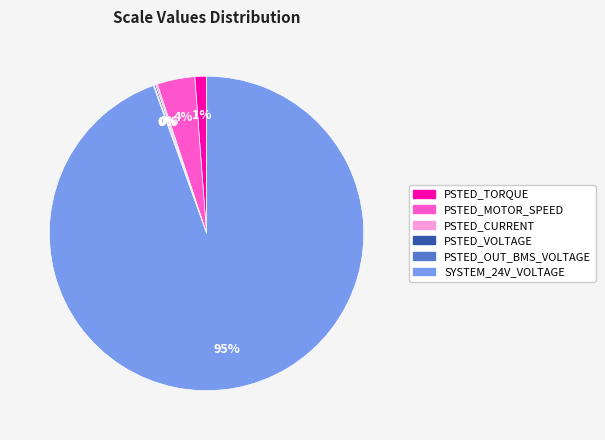

To the nearest percent, what is the average slice percentage?

17%